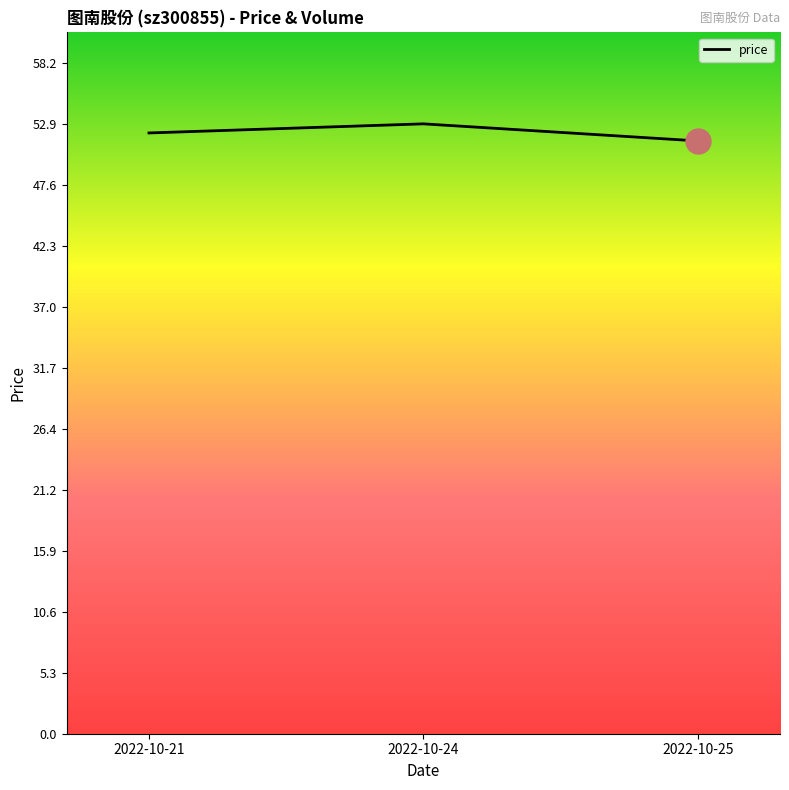

Is this an area chart (filled region under the line)?

No